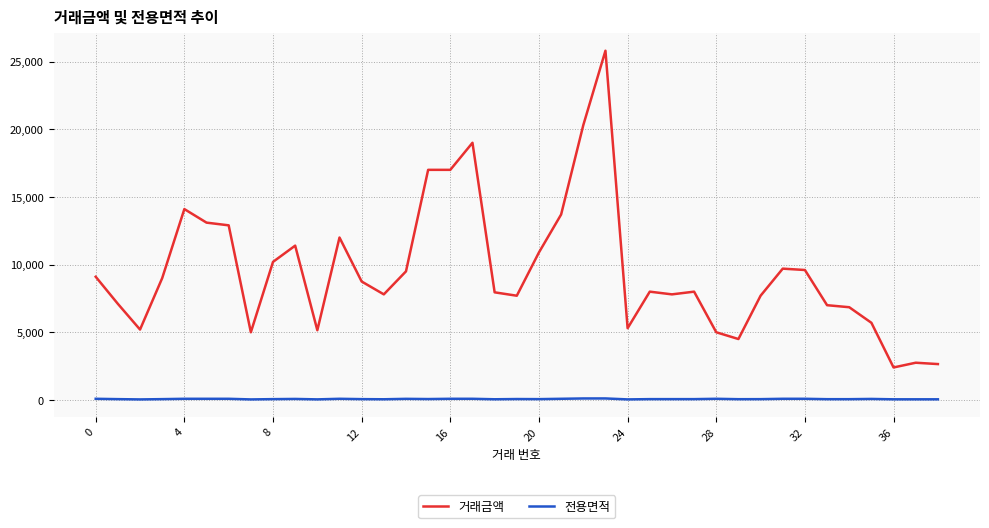

Which series has the largest total across all categories?

거래금액